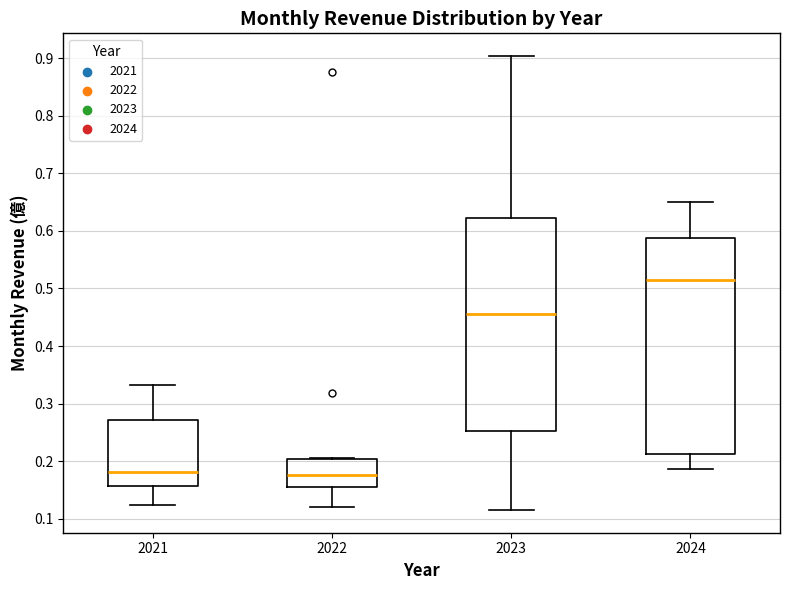

Where does the lower whisker of the box at x = 2022 end on the y-axis? The values are not printed on the chart, so give them approximately, as read against the axis.

0.12